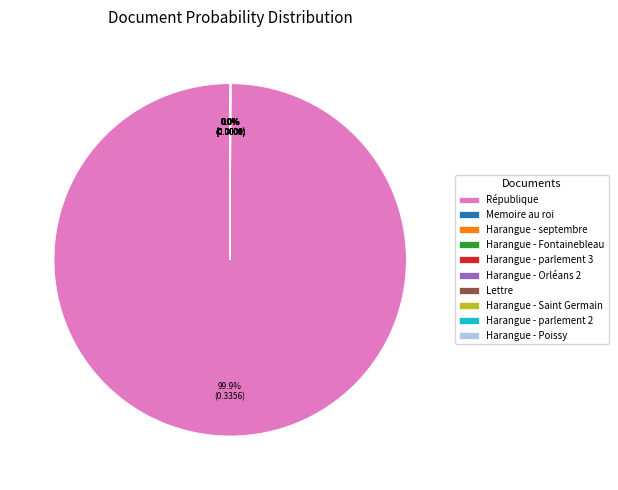

Is there any slice that represents more than half of the pie?

Yes